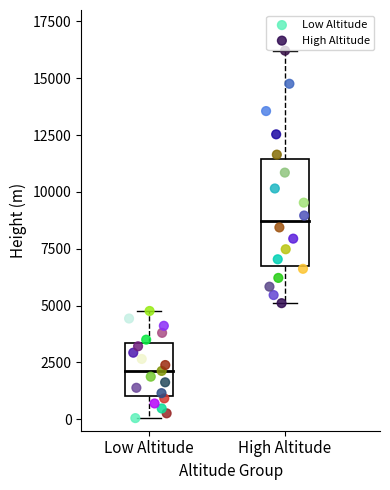

Which series has the largest Y range (max minus min)?

High Altitude